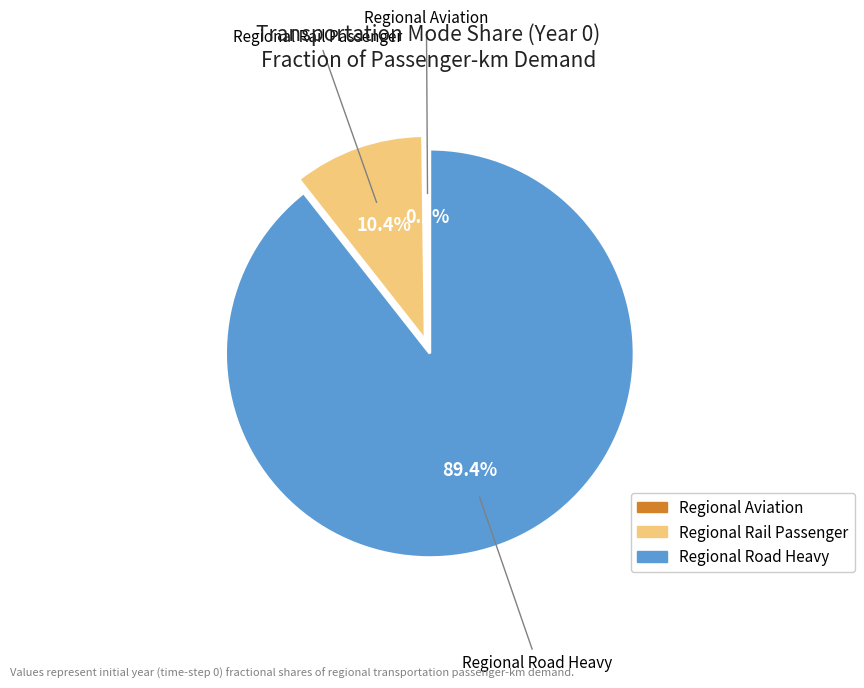

Which slice is the largest?

Regional Road Heavy